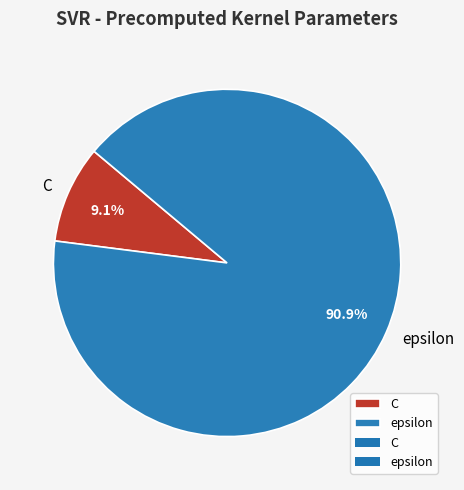

Which has a higher value, C or epsilon?

epsilon